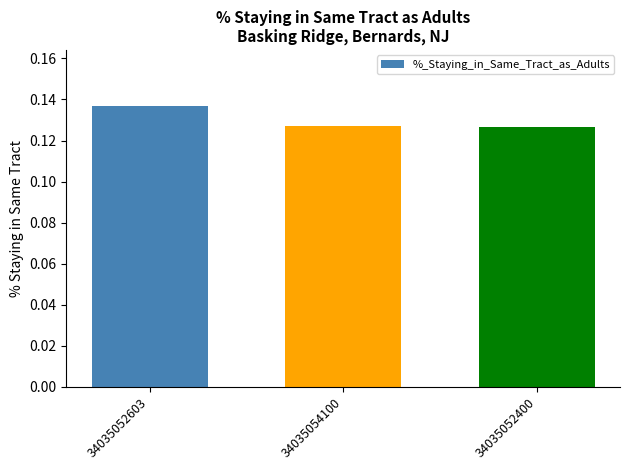

Which category has the highest value across all series?

34035052603